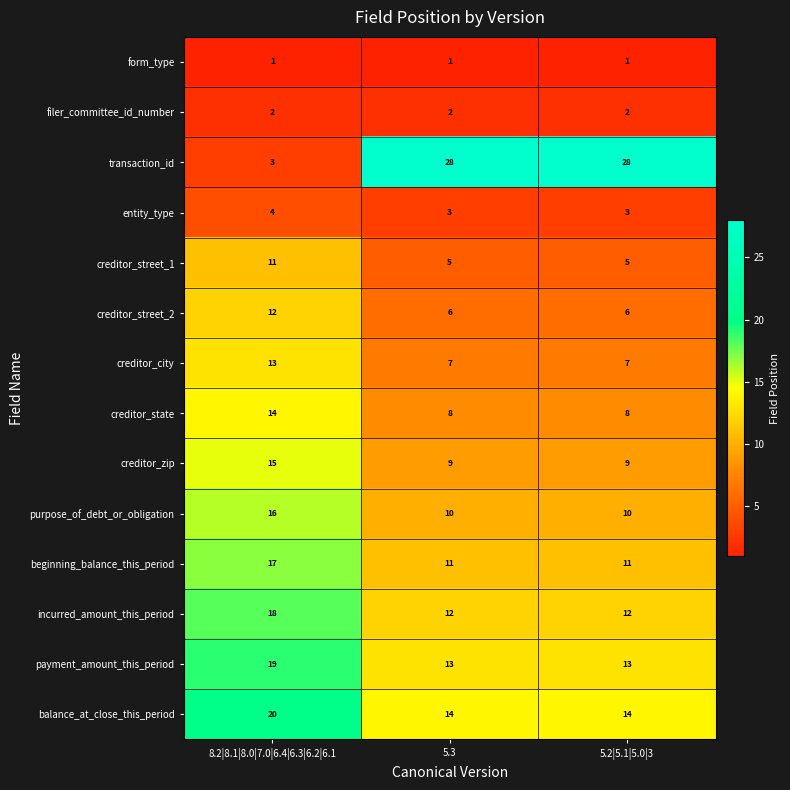

How many distinct data groups are displayed?

14